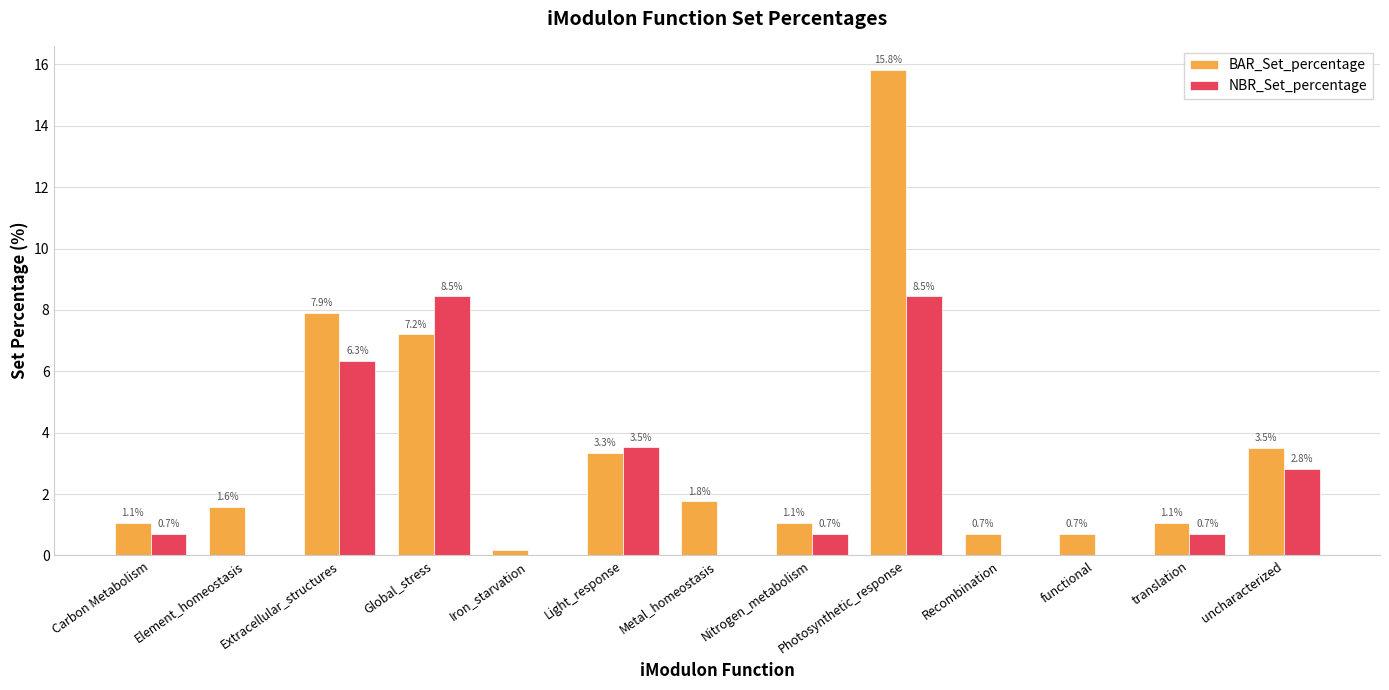

Which series has the largest total across all categories?

BAR_Set_percentage